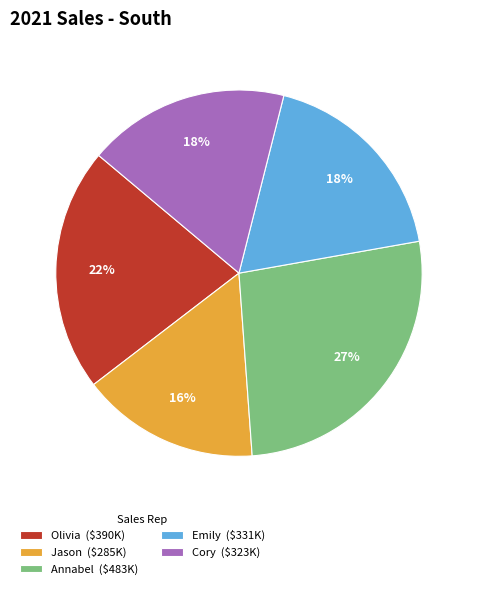

The Cory ($323K) slice represents 18% of the pie. True or false?

True